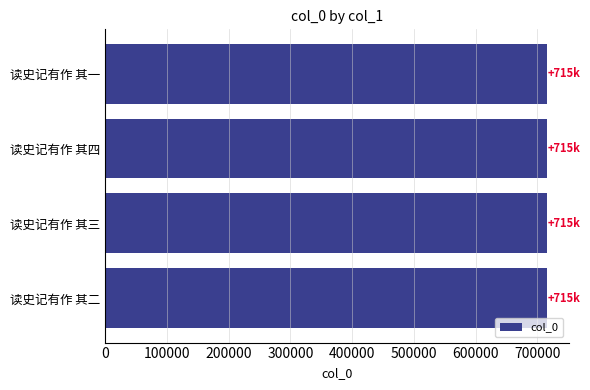

What is the label of the 1st bar from the top?

读史记有作 其一